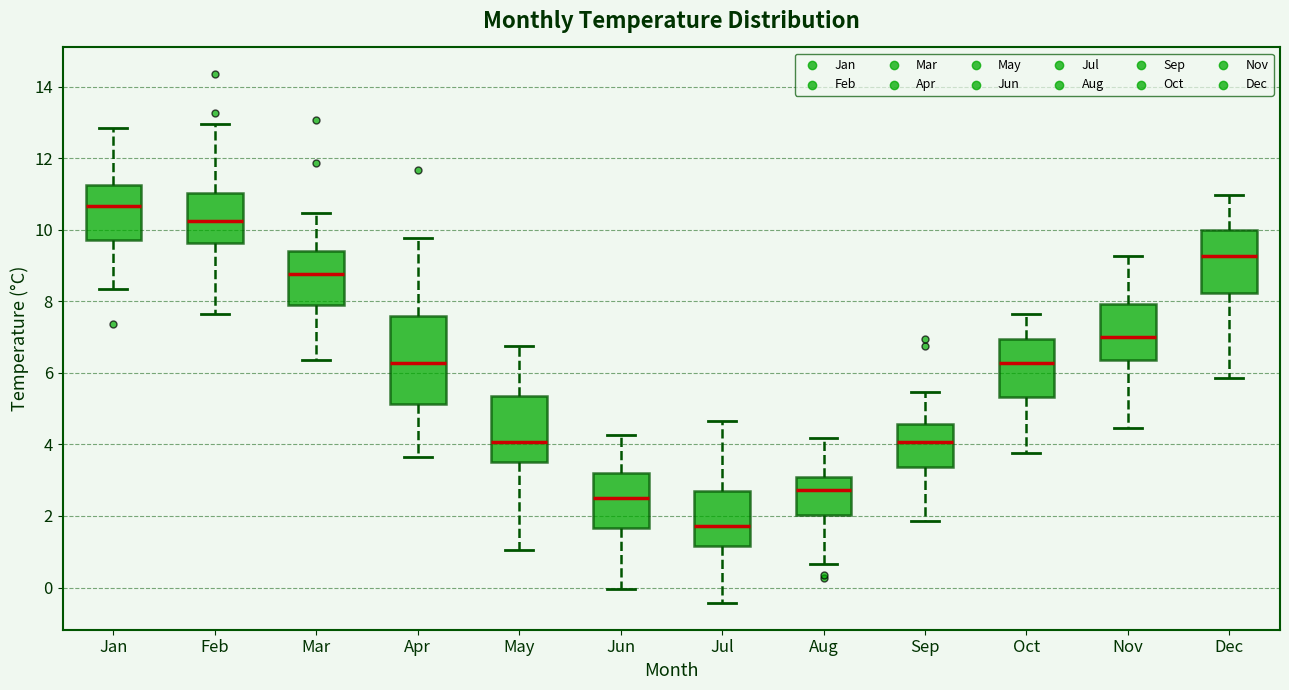

Reading left to right, read every box against the y-axis: the position of its median line, the range the box covers, and the ends of its whiskers. The values are not printed on the chart, so give them approximately, as read against the axis.

Jan: median 10.6, box 9.8 to 11.2, whiskers 8.4 to 12.8
Feb: median 10.2, box 9.6 to 11.0, whiskers 7.6 to 13.0
Mar: median 8.8, box 7.8 to 9.4, whiskers 6.4 to 10.4
Apr: median 6.2, box 5.2 to 7.6, whiskers 3.6 to 9.8
May: median 4.0, box 3.6 to 5.4, whiskers 1.0 to 6.8
Jun: median 2.6, box 1.6 to 3.2, whiskers 0.0 to 4.2
Jul: median 1.8, box 1.2 to 2.8, whiskers -0.4 to 4.6
Aug: median 2.8, box 2.0 to 3.0, whiskers 0.6 to 4.2
Sep: median 4.0, box 3.4 to 4.6, whiskers 1.8 to 5.4
Oct: median 6.2, box 5.4 to 7.0, whiskers 3.8 to 7.6
Nov: median 7.0, box 6.4 to 8.0, whiskers 4.4 to 9.2
Dec: median 9.2, box 8.2 to 10.0, whiskers 5.8 to 11.0